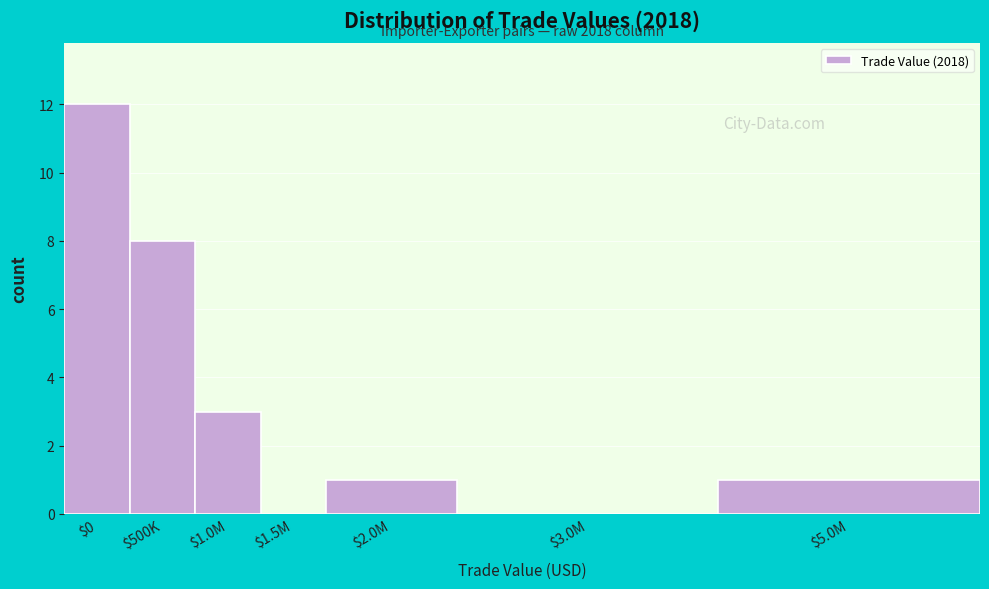

True or false: the data shows 0 at $1.5M.

True